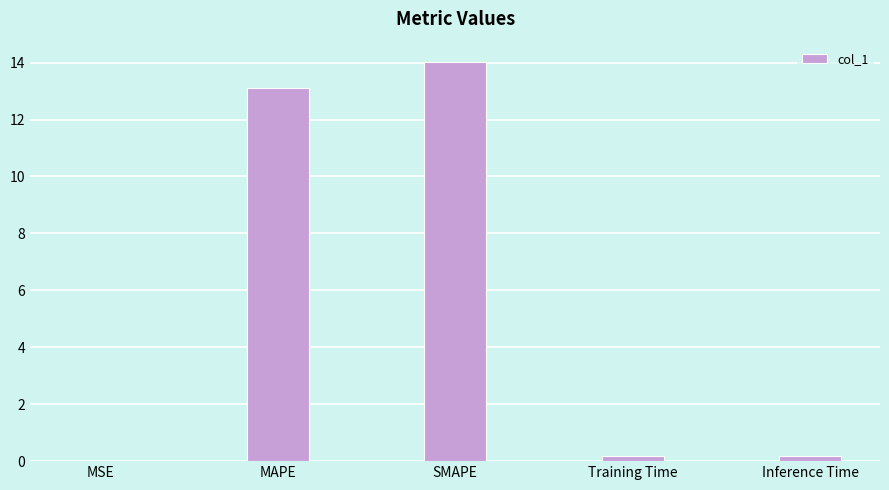

Which has a higher value, SMAPE or Inference Time?

SMAPE